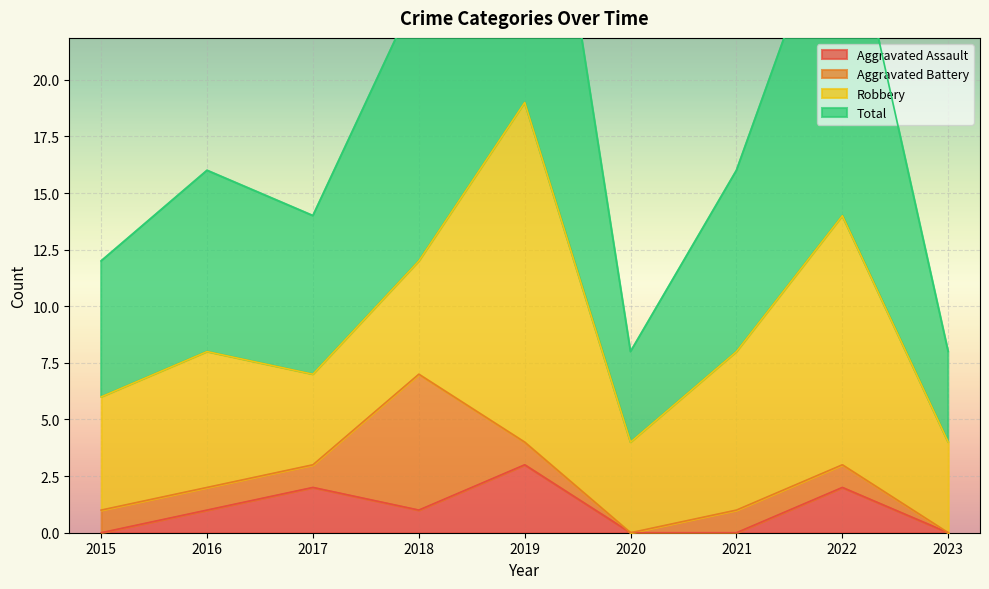

The value of Aggravated Assault at 2023 is 0. True or false?

True